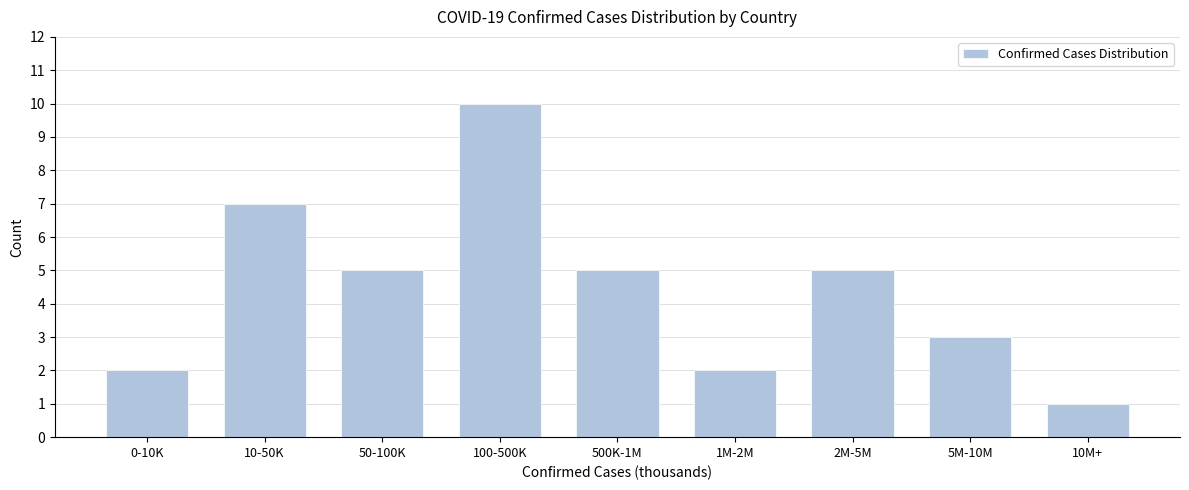

Reading left to right, list all the values displayed in this chart.

2	7	5	10	5	2	5	3	1